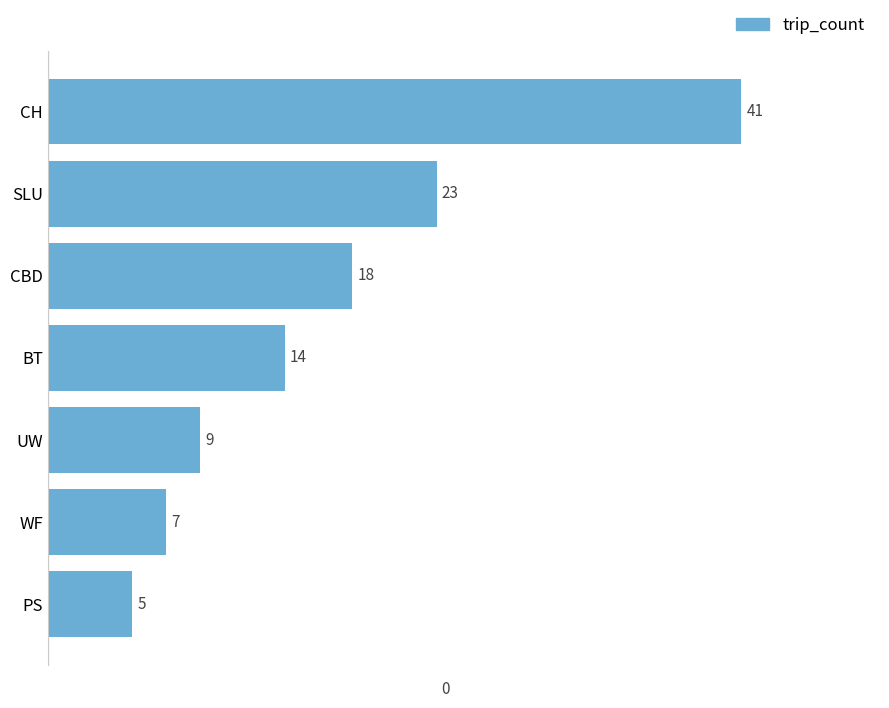

Reading top to bottom, list all the values displayed in this chart.

CH=41	SLU=23	CBD=18	BT=14	UW=9	WF=7	PS=5